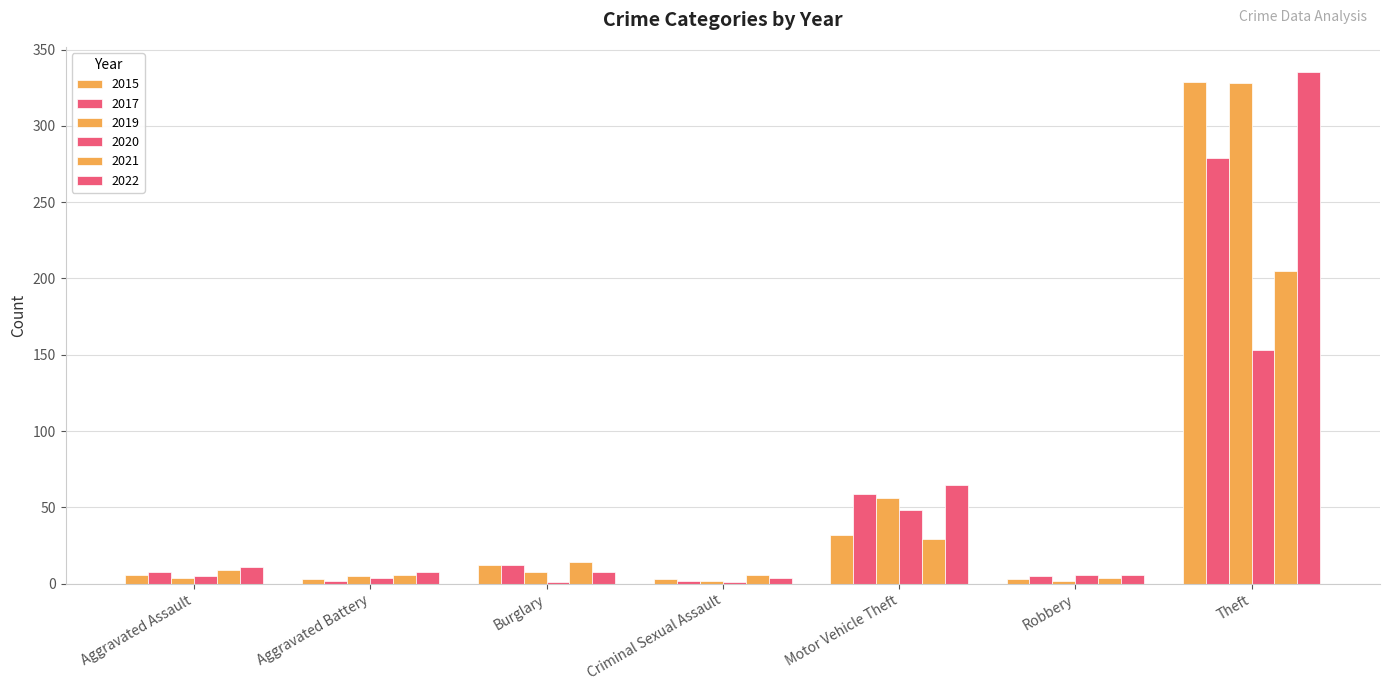

What is the value of the 2019 bar at the 2nd from the left?

5